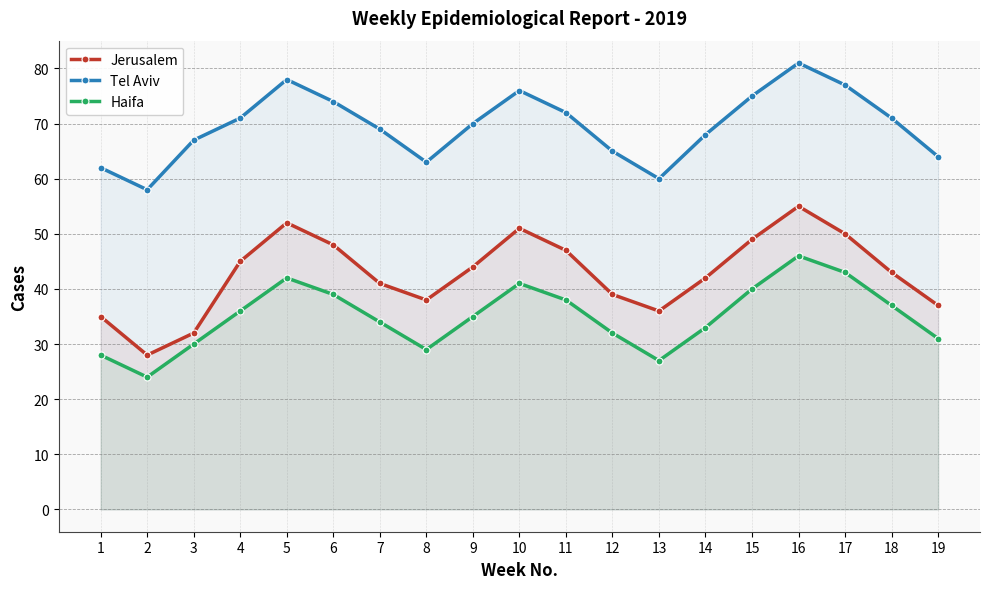

Between 4 and 17, which series saw the biggest shift?

Haifa